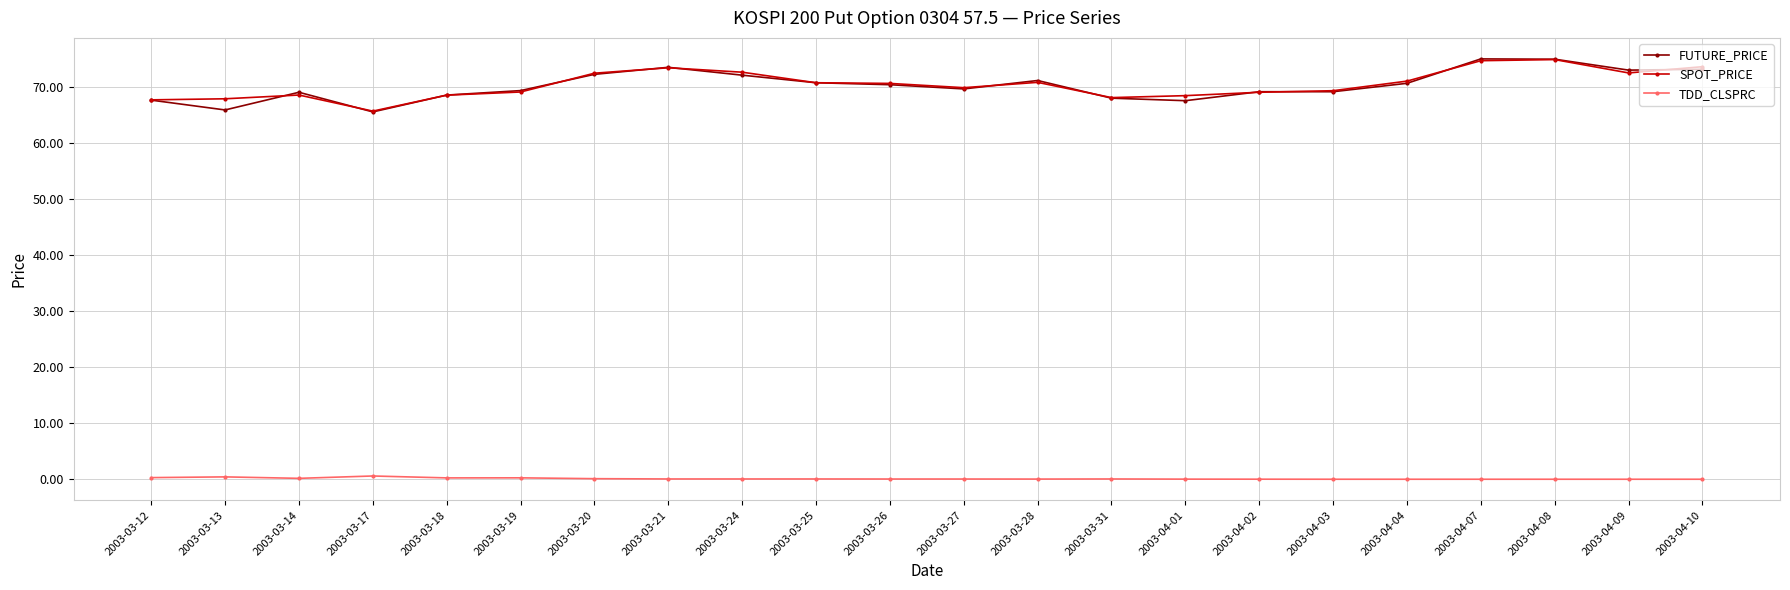

The SPOT_PRICE series shows 24.8 at 2003-03-12. True or false?

False